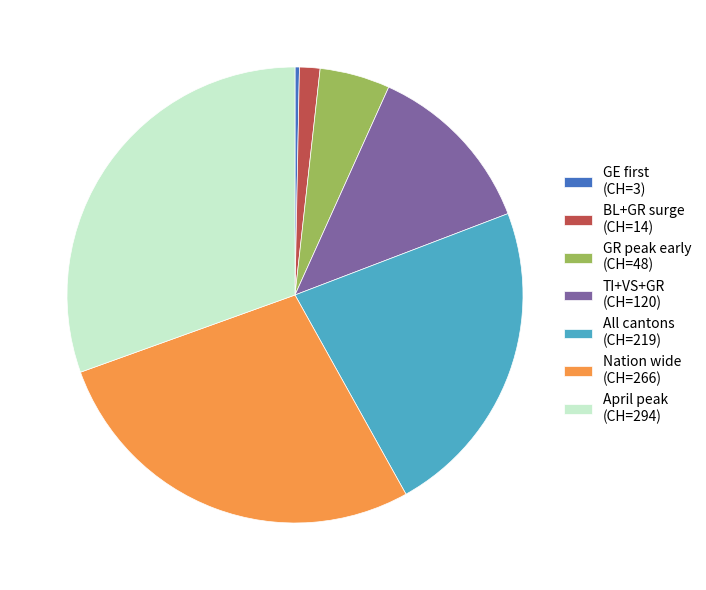

Is there any slice that represents more than half of the pie?

No